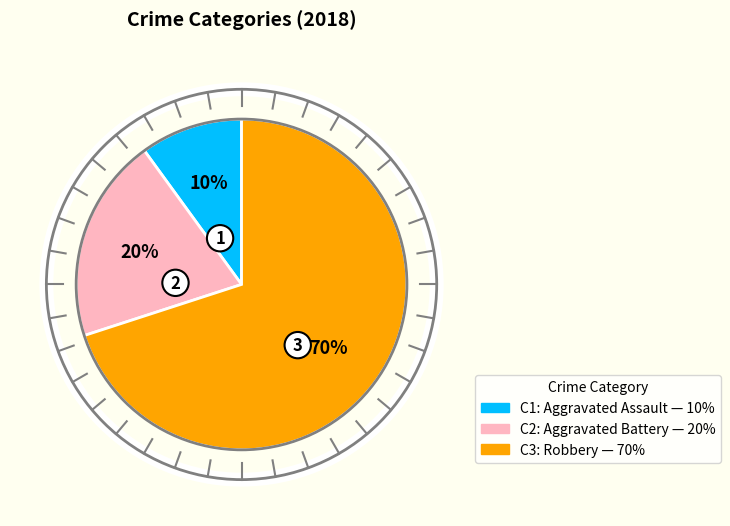

To the nearest percent, what is the average slice percentage?

33%